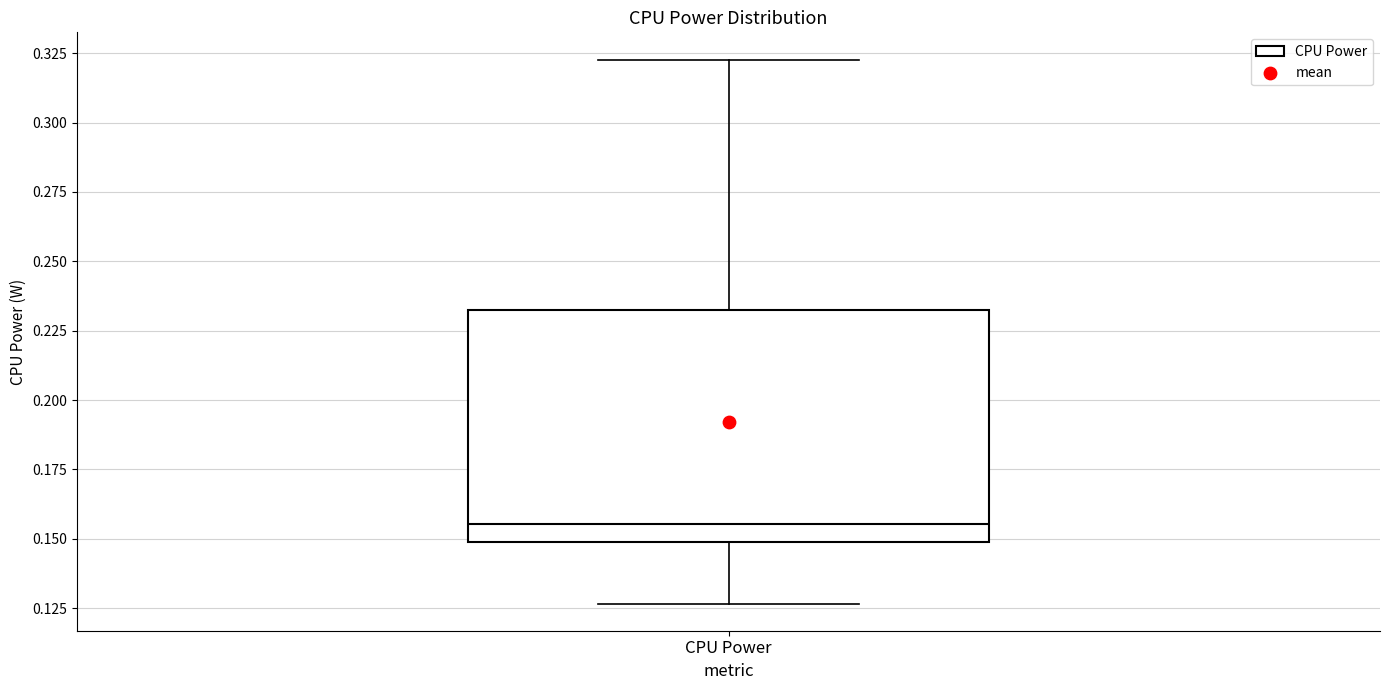

Transcribe this box plot: give where the median line is, the range the box spans, and where the two whiskers end, as read against the y-axis. The values are not printed on the chart, so give them approximately, as read against the axis.

median 0.155, box 0.150 to 0.230, whiskers 0.125 to 0.325